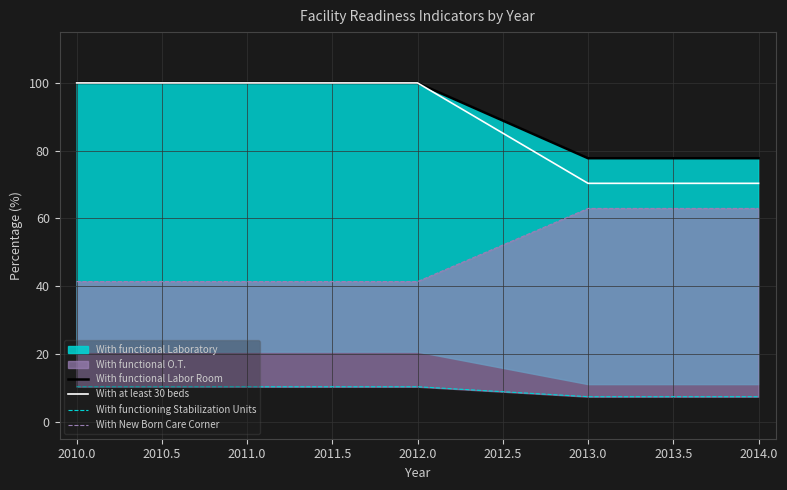

What is the difference between the second highest and second lowest values in the With functional Labor Room series?

22.2